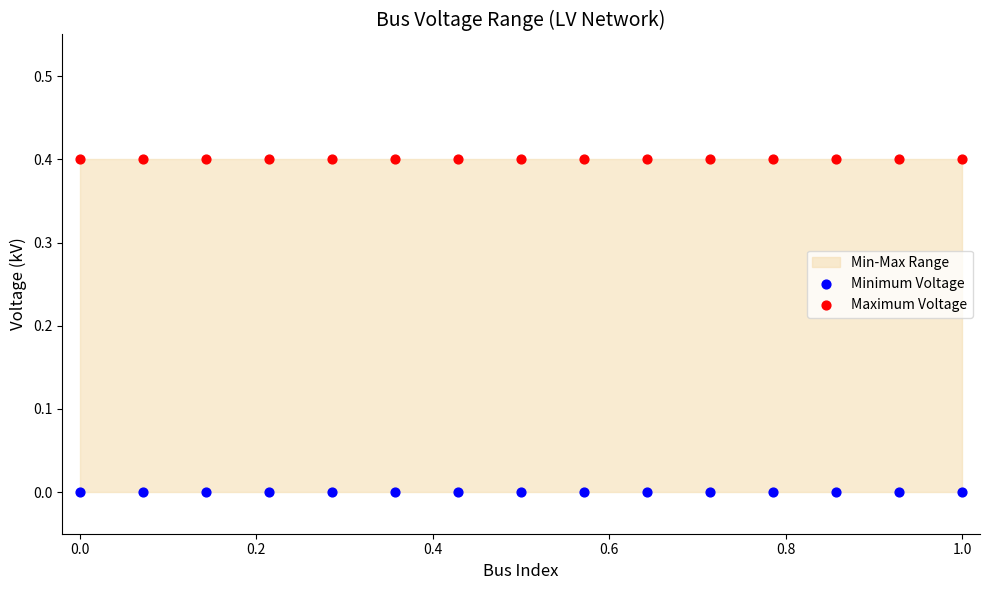

Which series contains the highest Y value?

Maximum Voltage